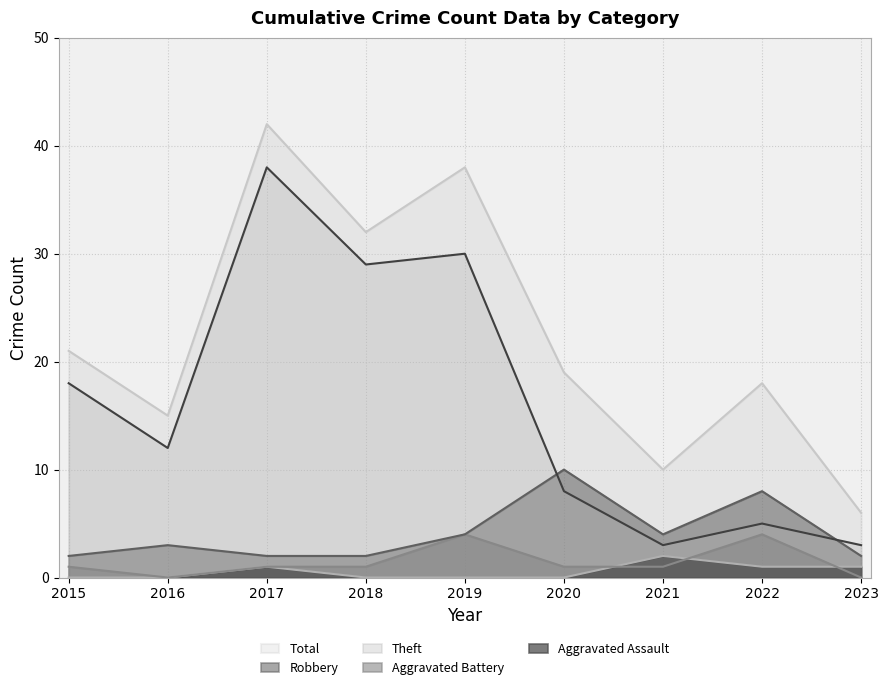

Which series changed the most between 2021 and 2023?

Total